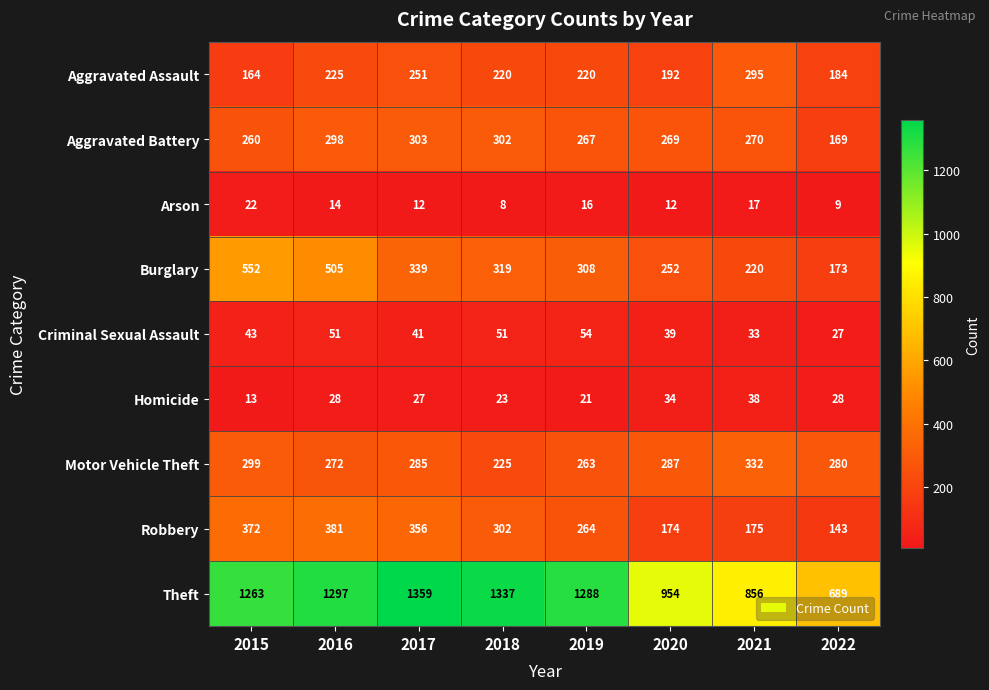

What is the total value across all series at 2017?

2973